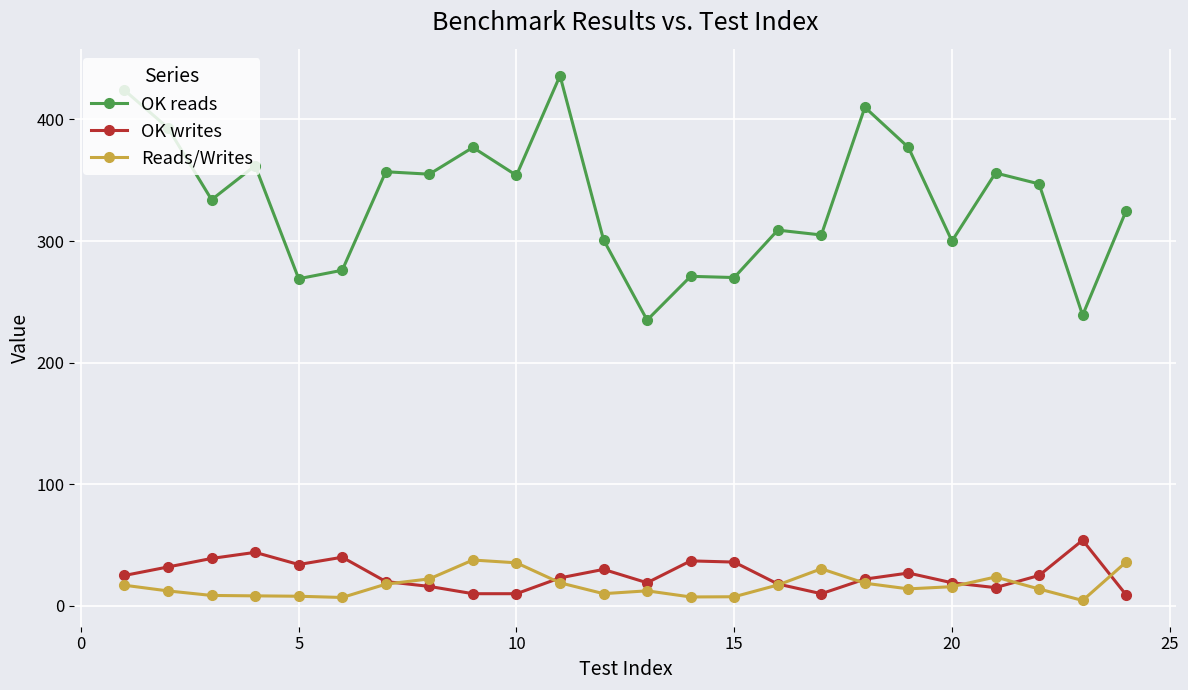

True or false: Reads/Writes has more than 2 interior local peaks.

True